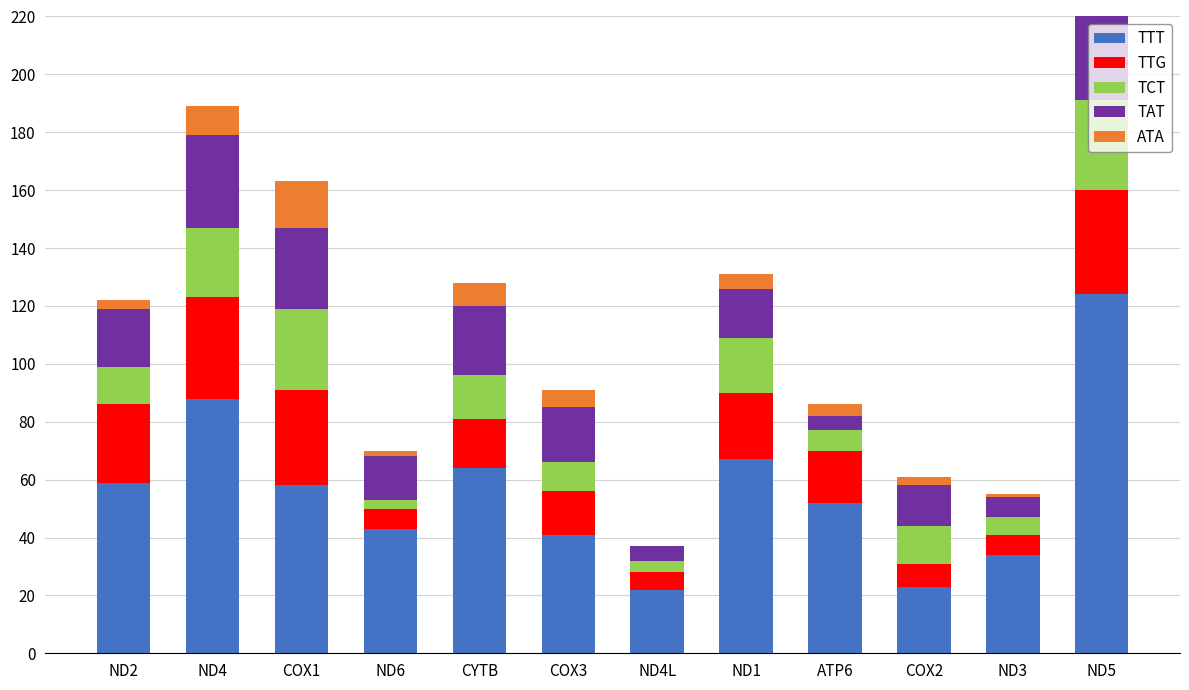

Which series has the largest total across all categories?

TTT